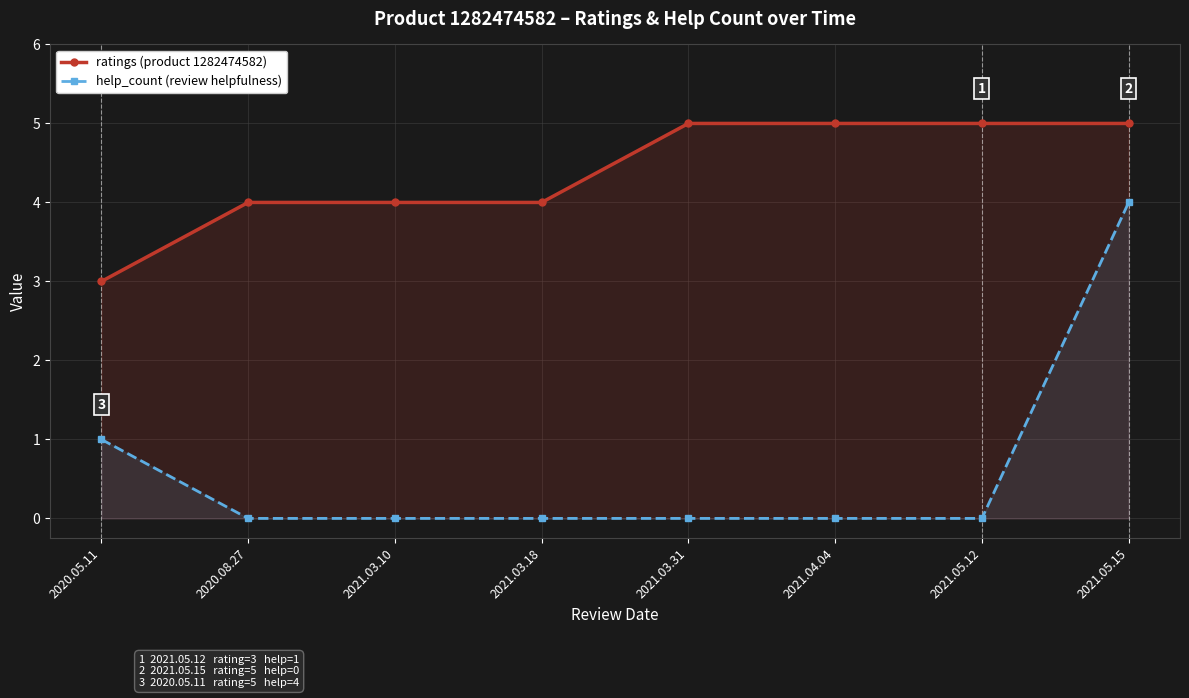

Reading right to left, extract all data points from this chart.

ratings (product 1282474582): 5	5	5	5	4	4	4	3
help_count (review helpfulness): 4	0	0	0	0	0	0	1